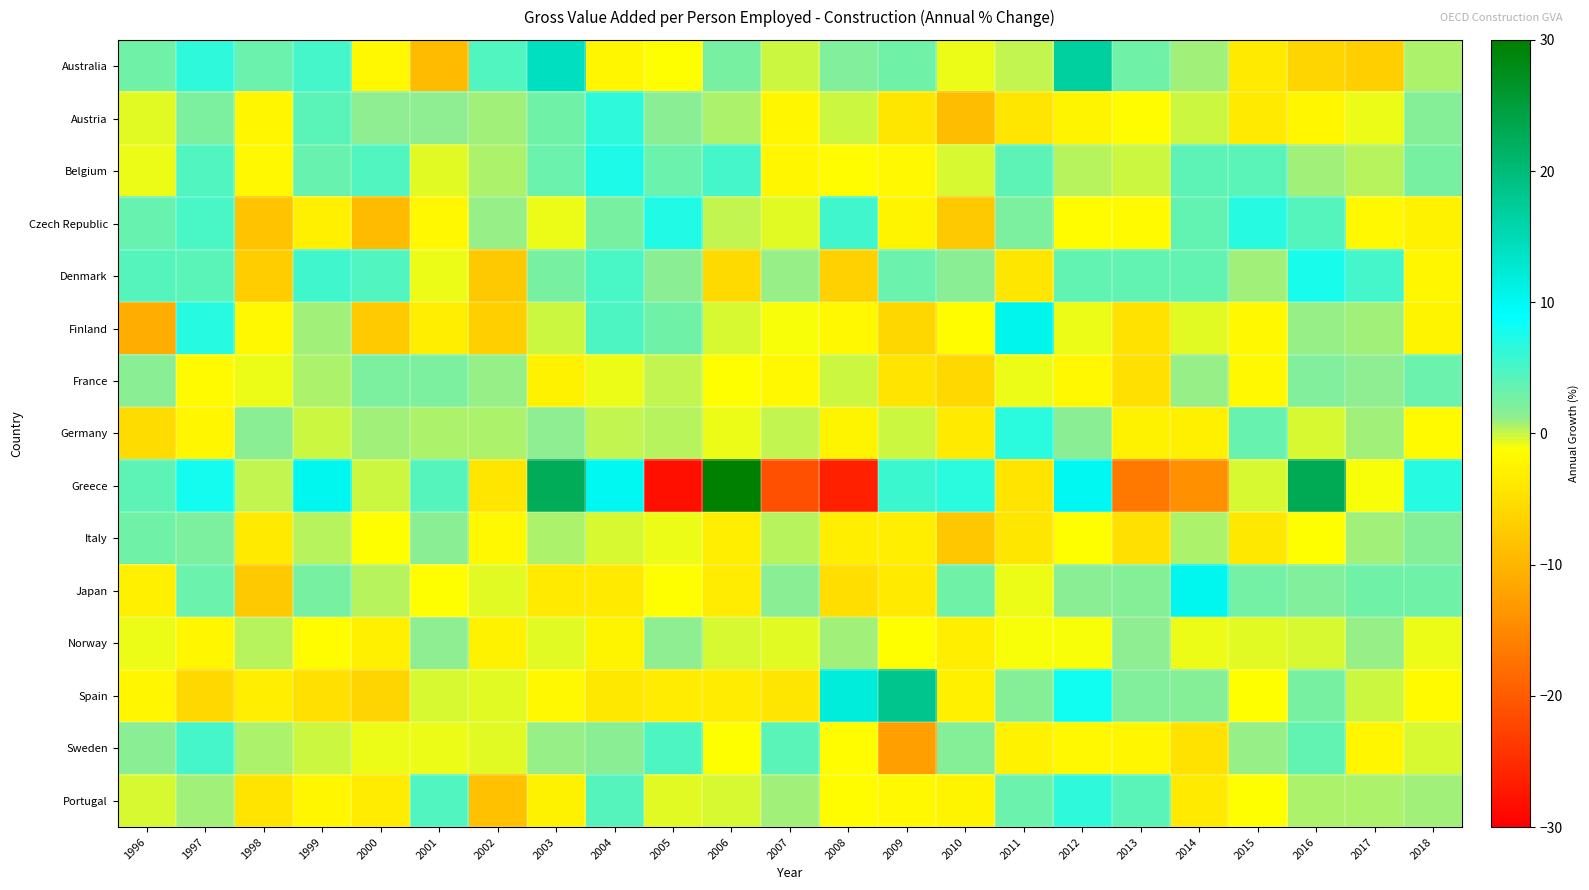

Which series has the largest range (max minus min)?

Greece